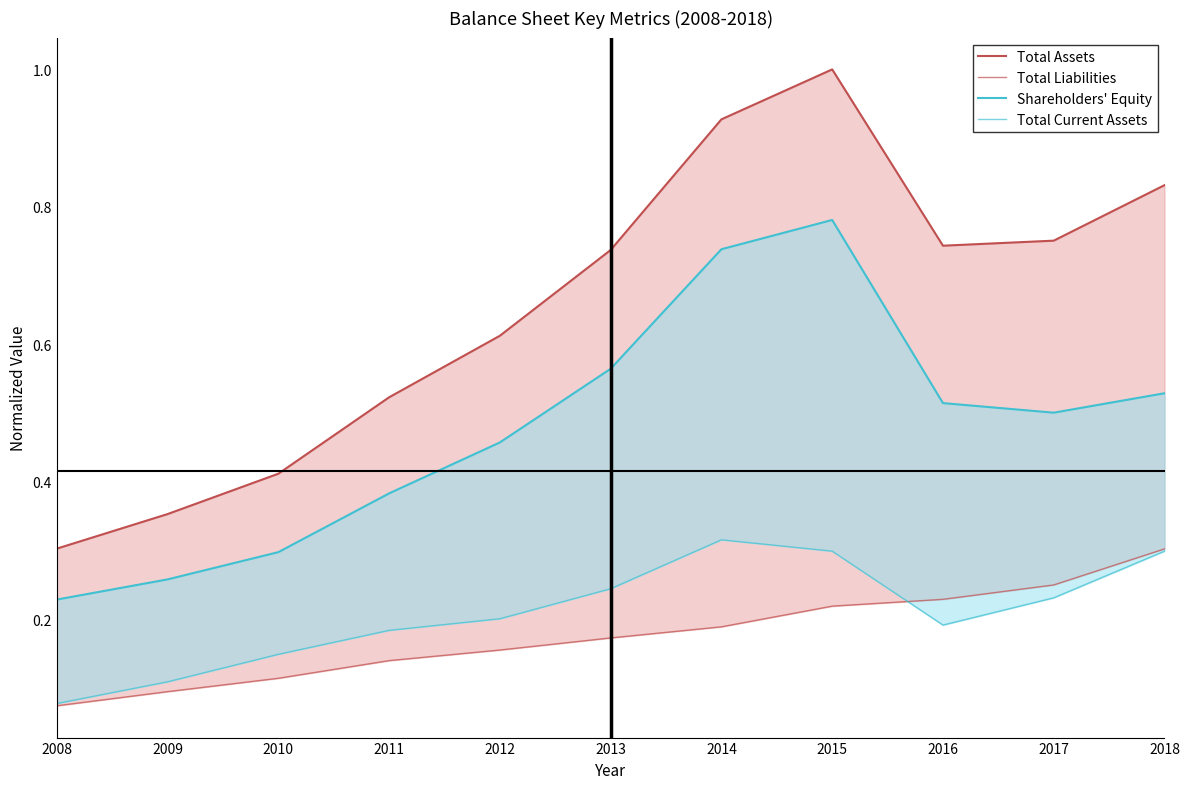

At how many categories does at least one series exceed 0?

11